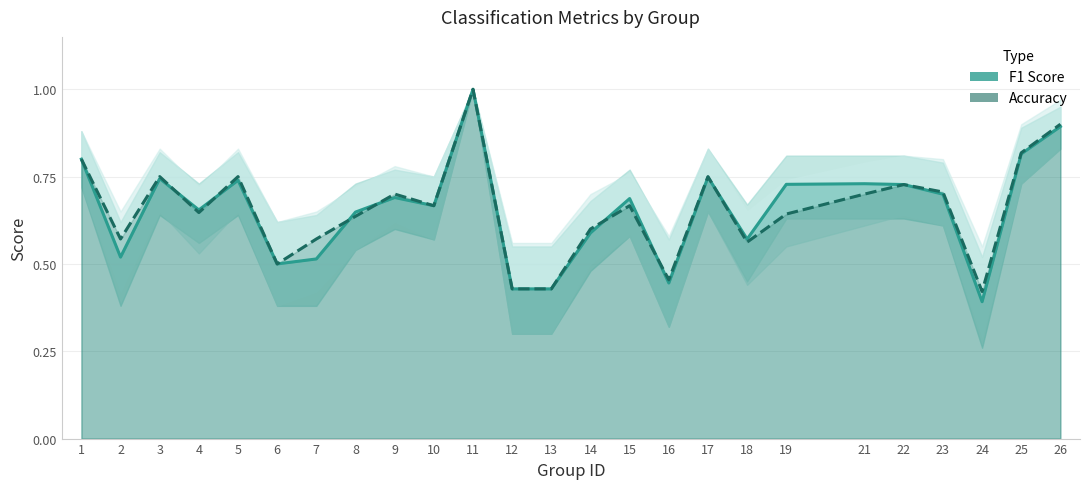

How many intersections are there between accuracy and f1?

7